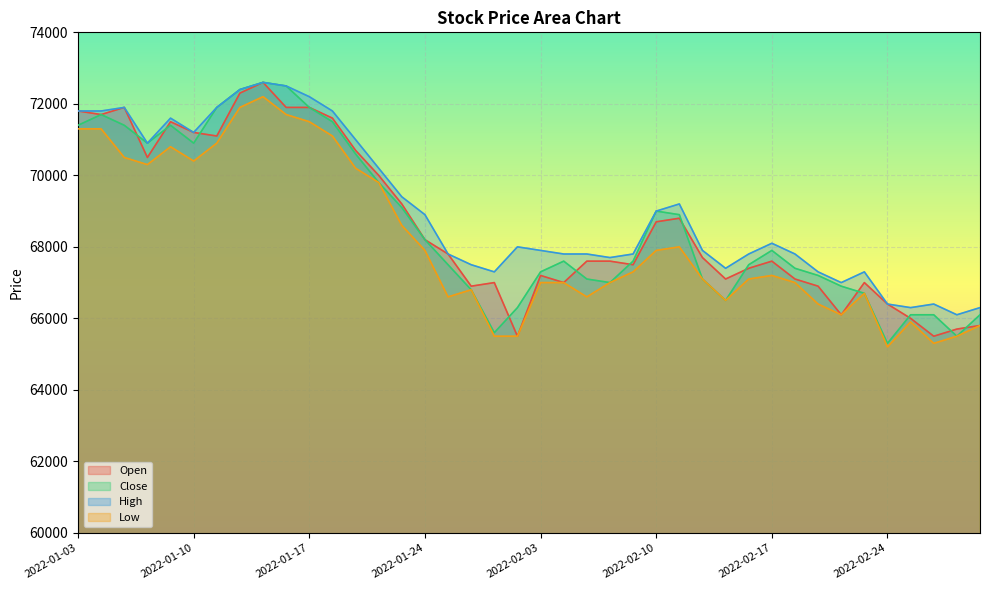

What is the sum of the Close values at 2022-02-17 and 2022-01-26?

134700